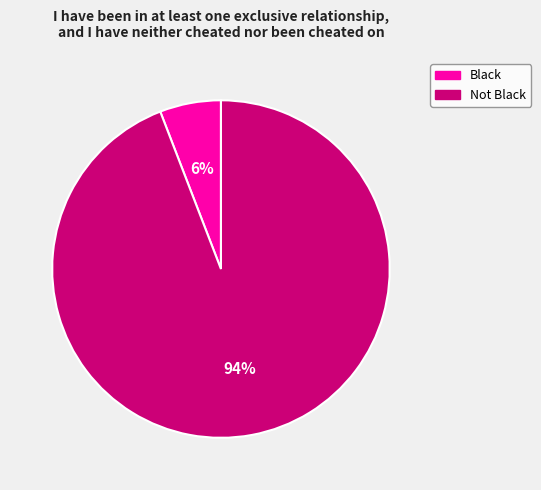

Which category has the biggest portion of the pie?

Not Black